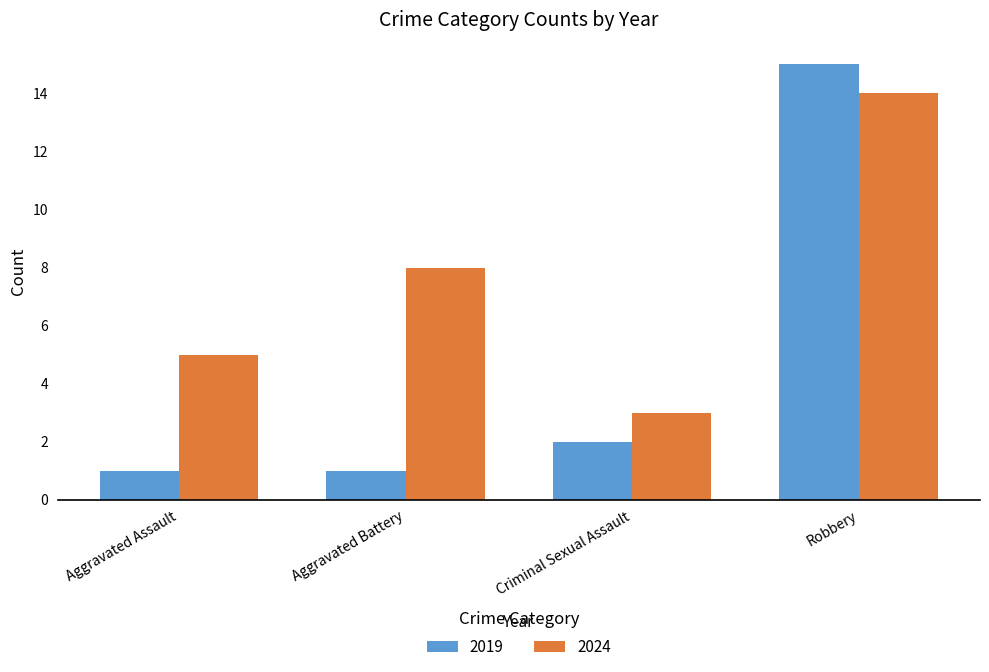

What is the sum of the 2024 values at Robbery and Aggravated Battery?

22